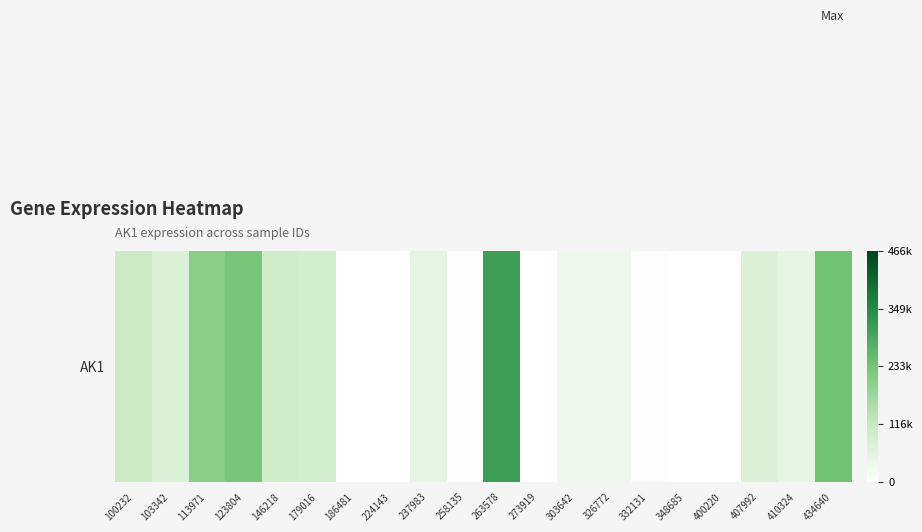

Reading left to right, what are all the values shown in this chart?

100232=107120	103342=69368	113971=203494	123804=224861	146218=98229	179016=90598	186481=0	224143=0	237983=52102	258135=4912	263578=311205	273919=0	303642=33052	326772=35875	332131=5665	348685=0	400220=0	407992=72443	410324=50589	434640=236669